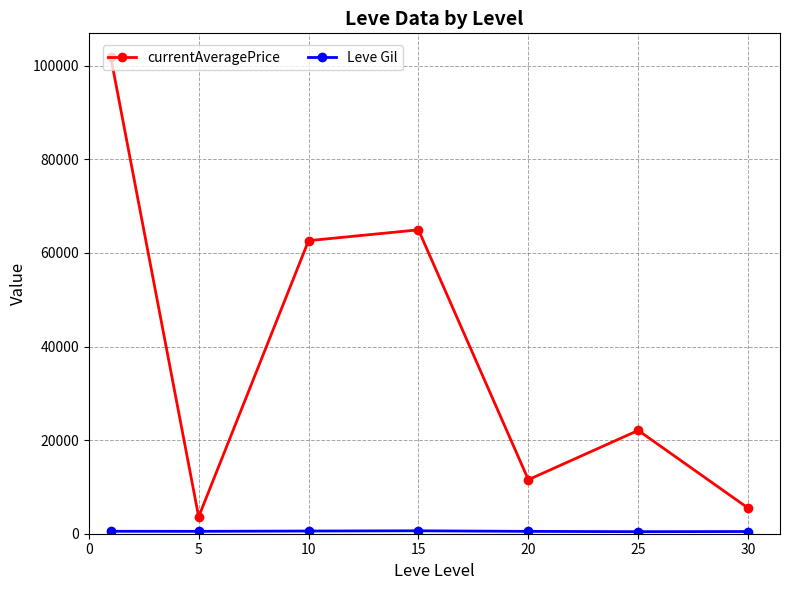

True or false: currentAveragePrice has more than 1 interior local peaks.

True